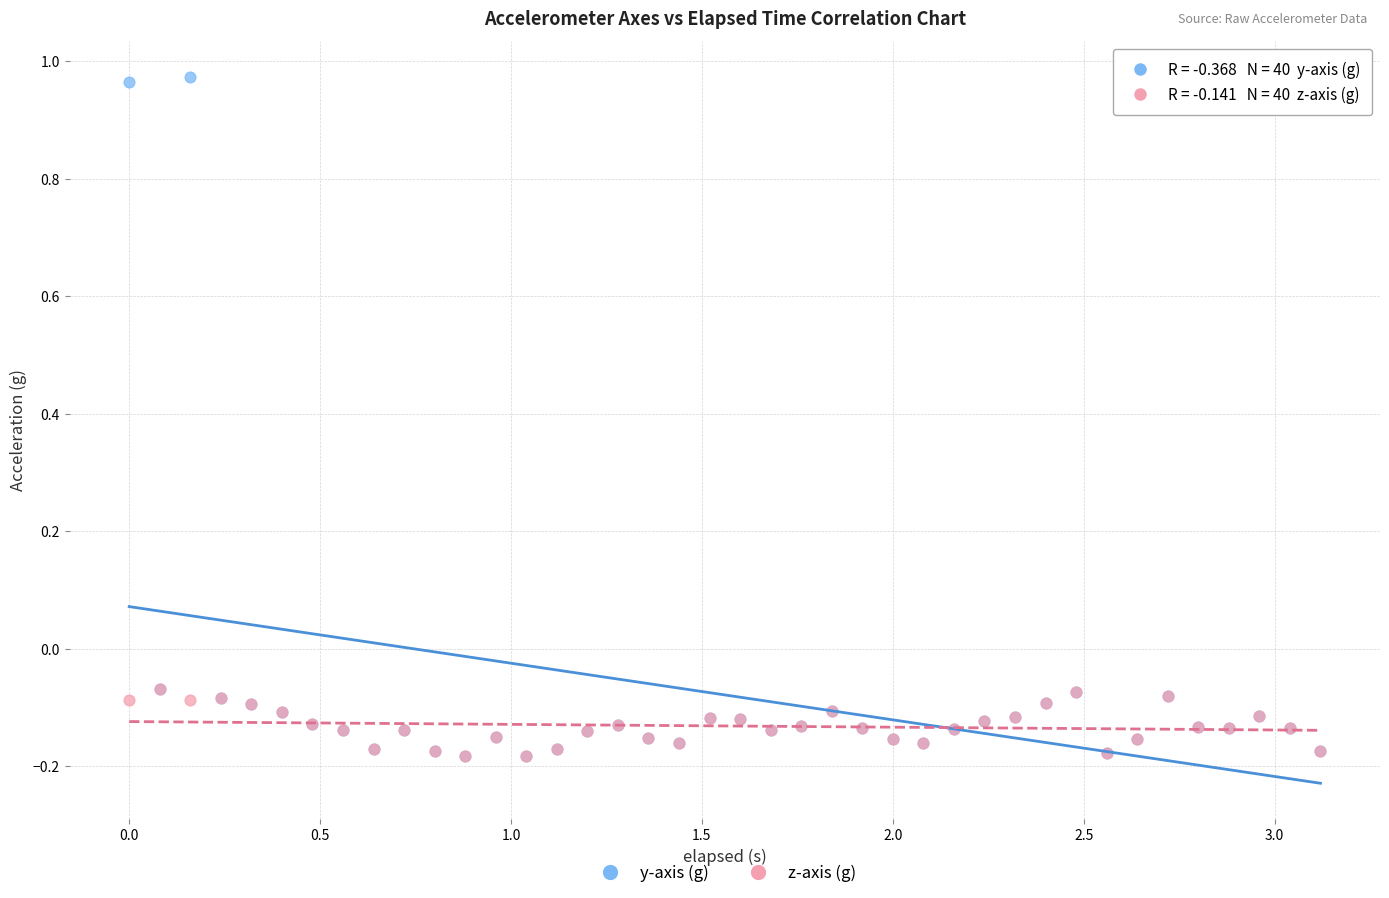

Which series reaches the maximum Y coordinate?

y-axis (g)